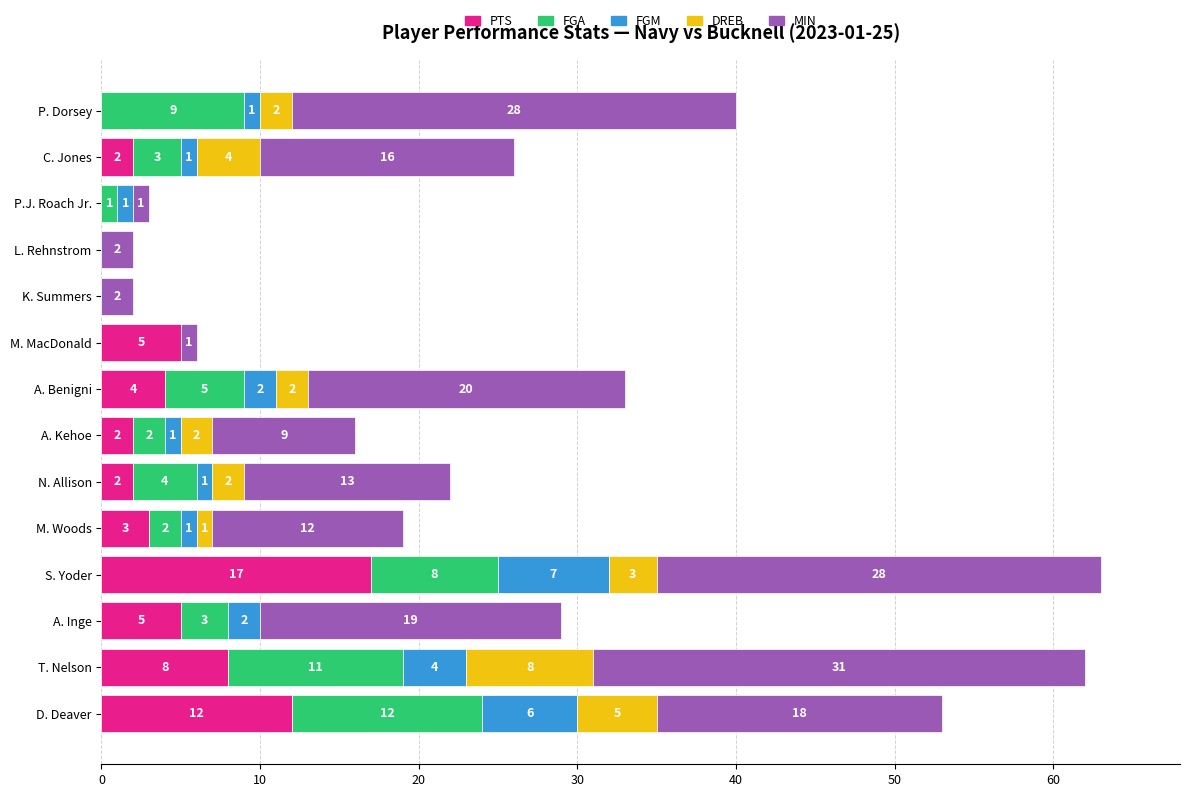

At which category is the sum across all series the highest?

S. Yoder